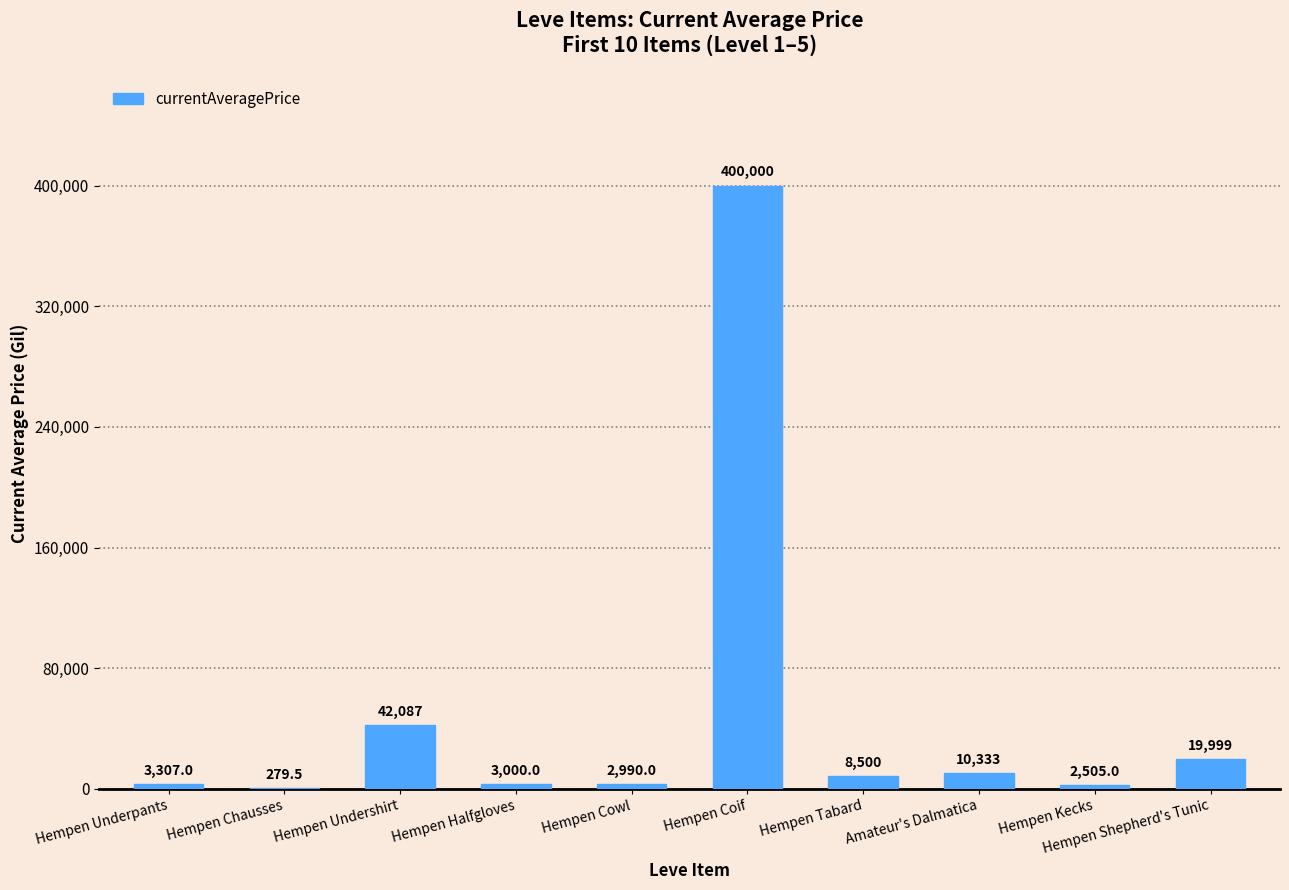

What is the greatest value displayed?

400000.0